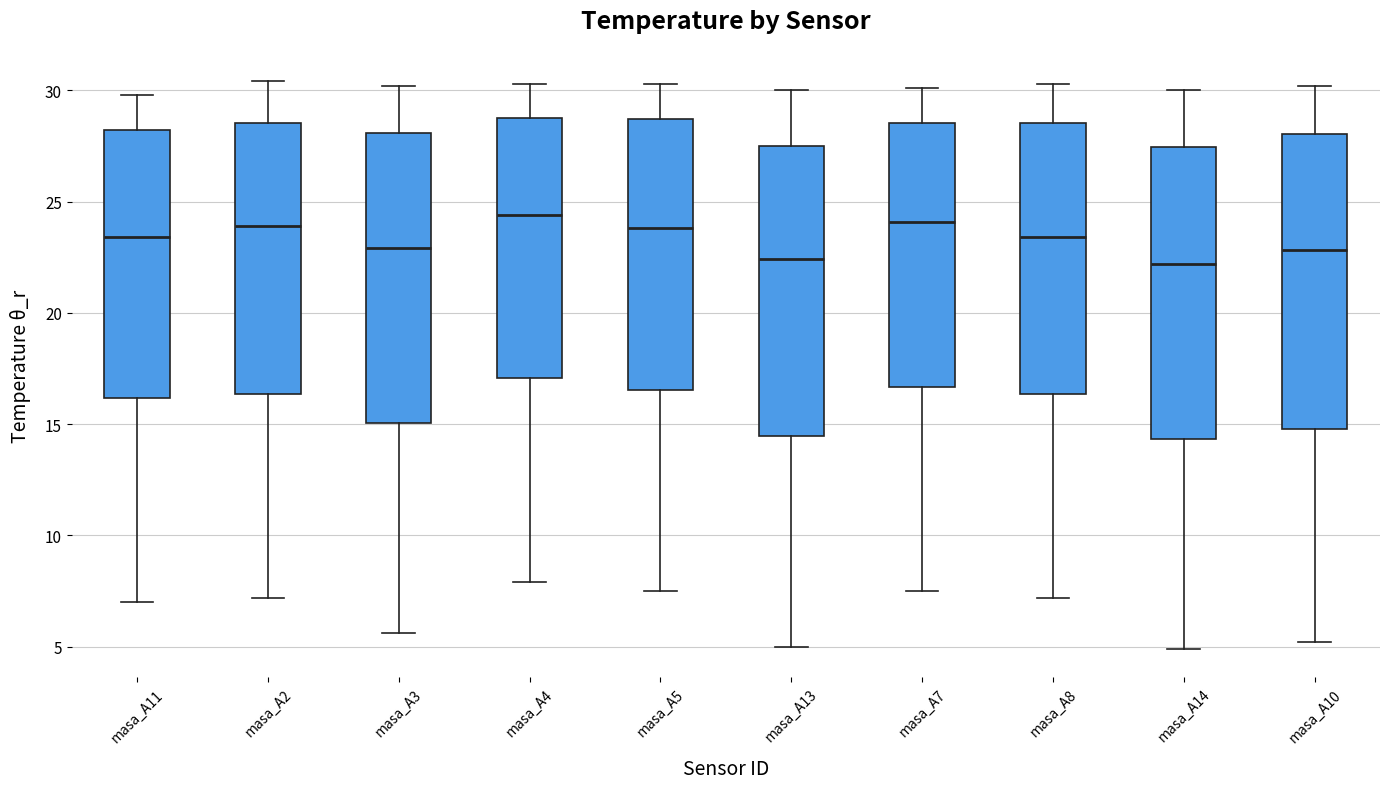

Where is the upper edge of the box for masa_A8 on the y-axis? The values are not printed on the chart, so give them approximately, as read against the axis.

28.5